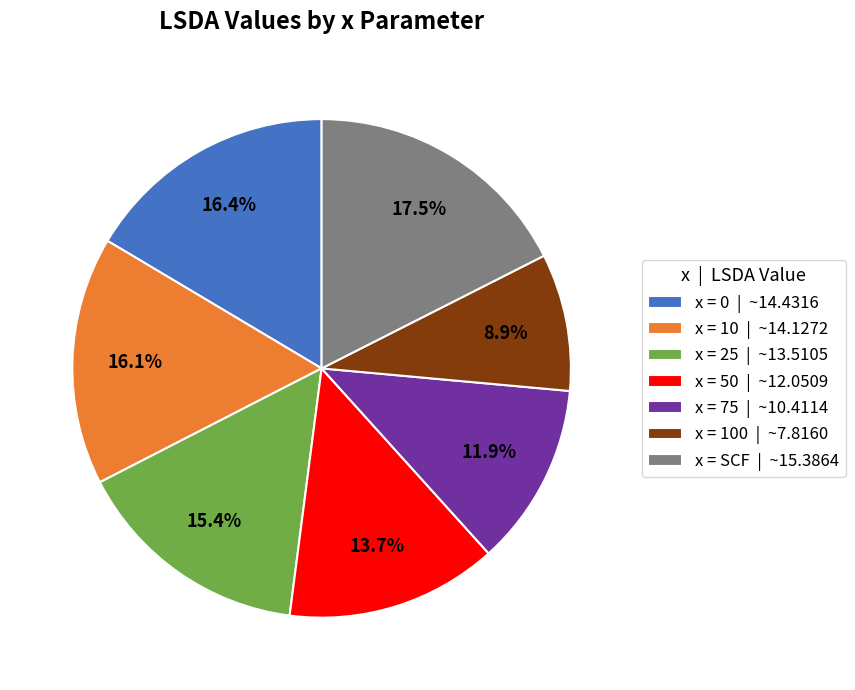

What is the total percentage of x = 100 | ~7.8160 and x = 75 | ~10.4114?

20.8%